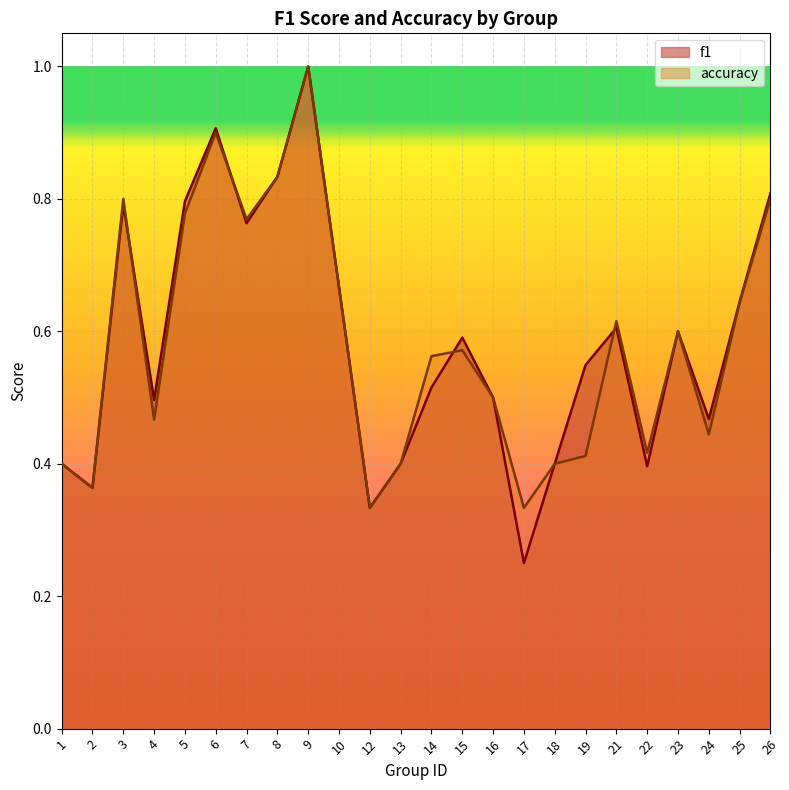

True or false: accuracy and f1 cross at least once.

True